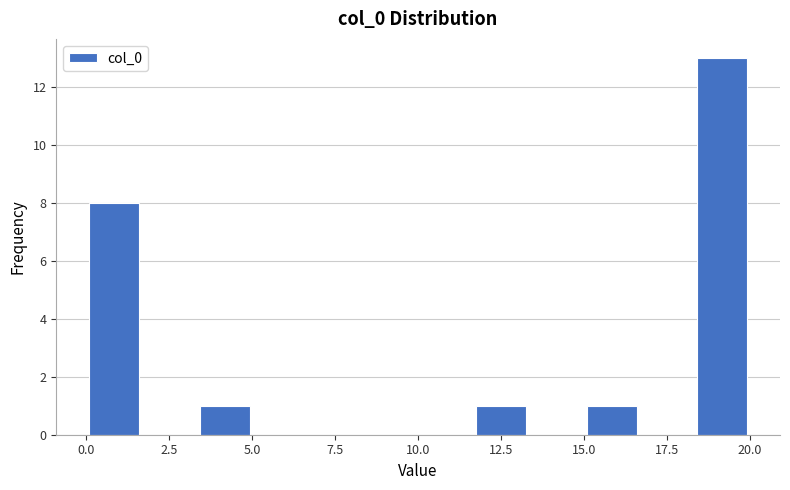

Around what value on the x-axis is the tallest bar? Give the approximate position of its centre, as read against the axis.

19.0